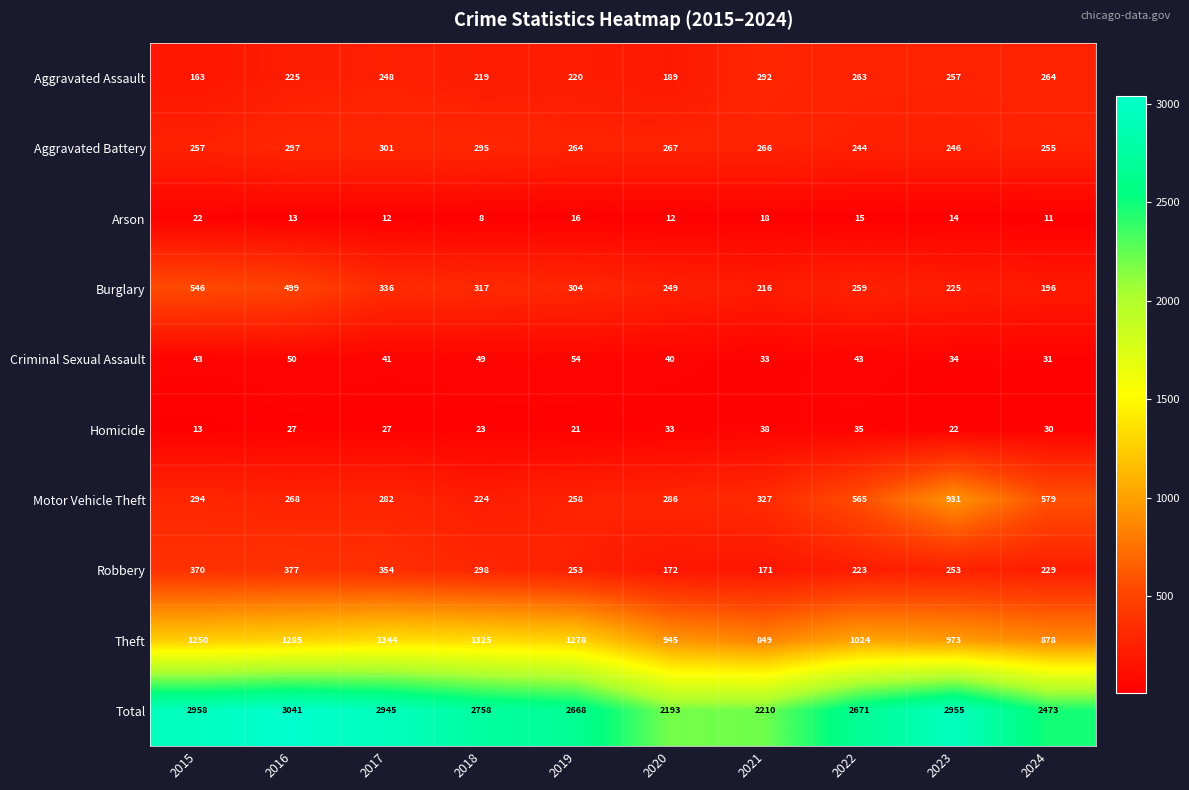

What is the spread (max minus min) of values at 2021?

2192